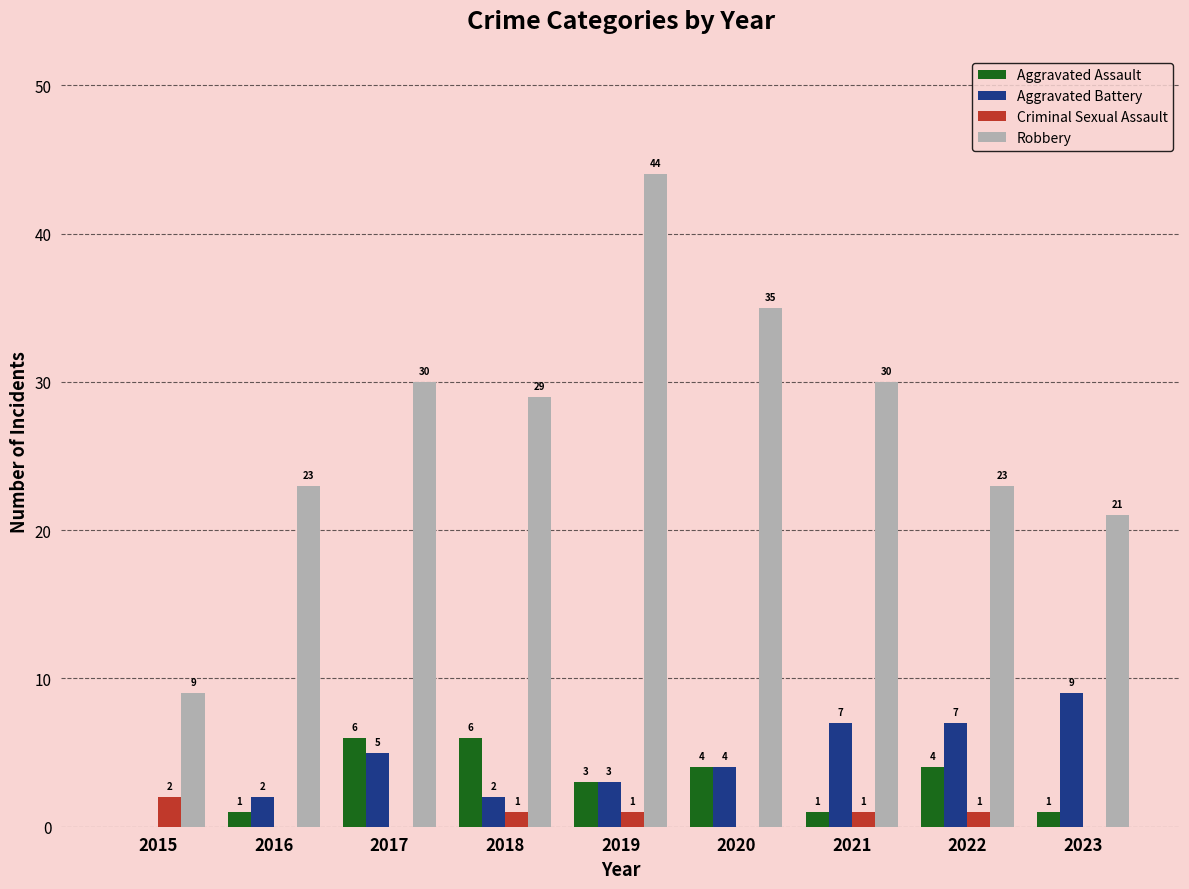

Reading left to right, extract all data points from this chart.

Aggravated Assault: 2015=0	2016=1	2017=6	2018=6	2019=3	2020=4	2021=1	2022=4	2023=1
Aggravated Battery: 2015=0	2016=2	2017=5	2018=2	2019=3	2020=4	2021=7	2022=7	2023=9
Criminal Sexual Assault: 2015=2	2016=0	2017=0	2018=1	2019=1	2020=0	2021=1	2022=1	2023=0
Robbery: 2015=9	2016=23	2017=30	2018=29	2019=44	2020=35	2021=30	2022=23	2023=21